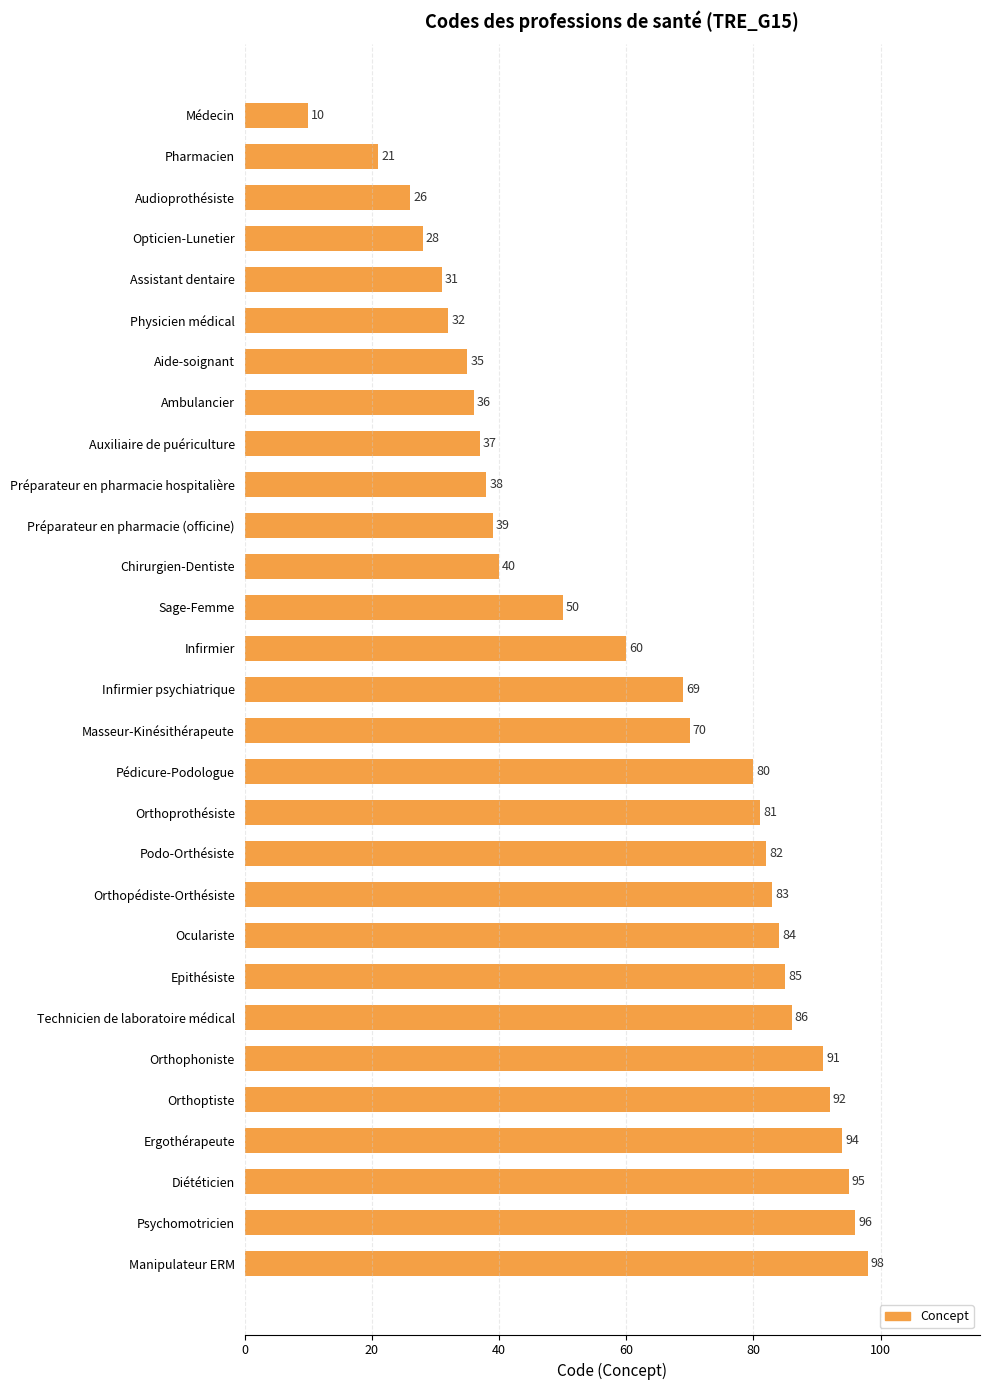

What is the difference between the second highest and second lowest values?

75